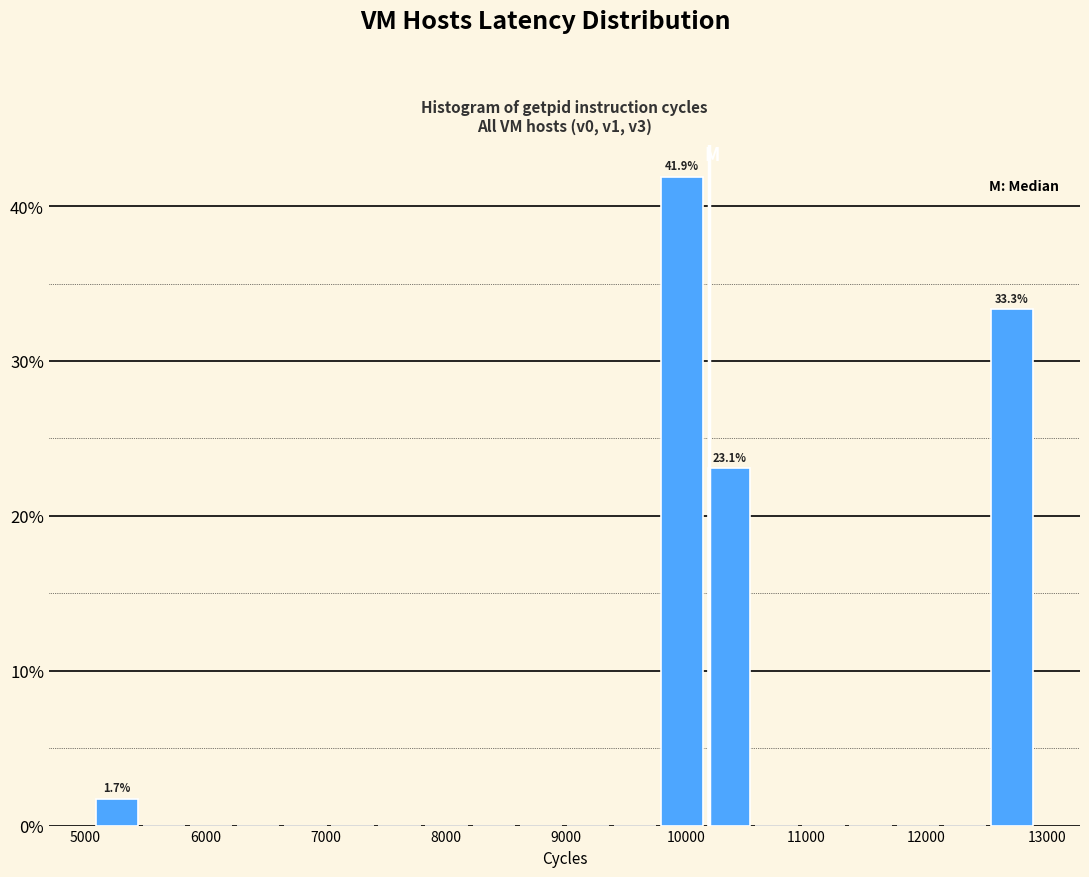

Around what value on the x-axis is the tallest bar? Give the approximate position of its centre, as read against the axis.

10000